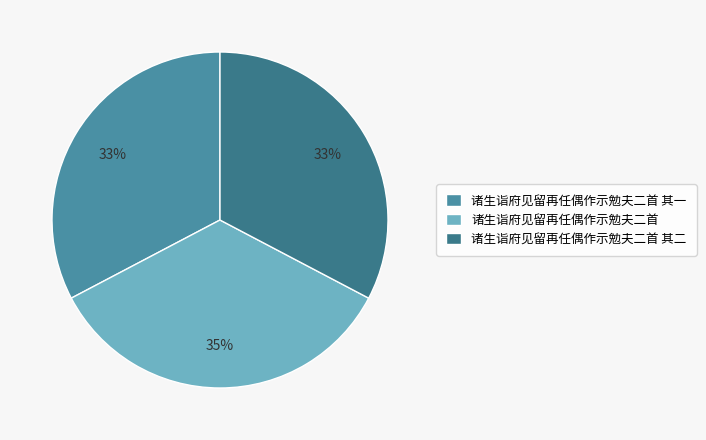

To the nearest percent, what percentage of the pie is 诸生诣府见留再任偶作示勉夫二首 其二?

33%